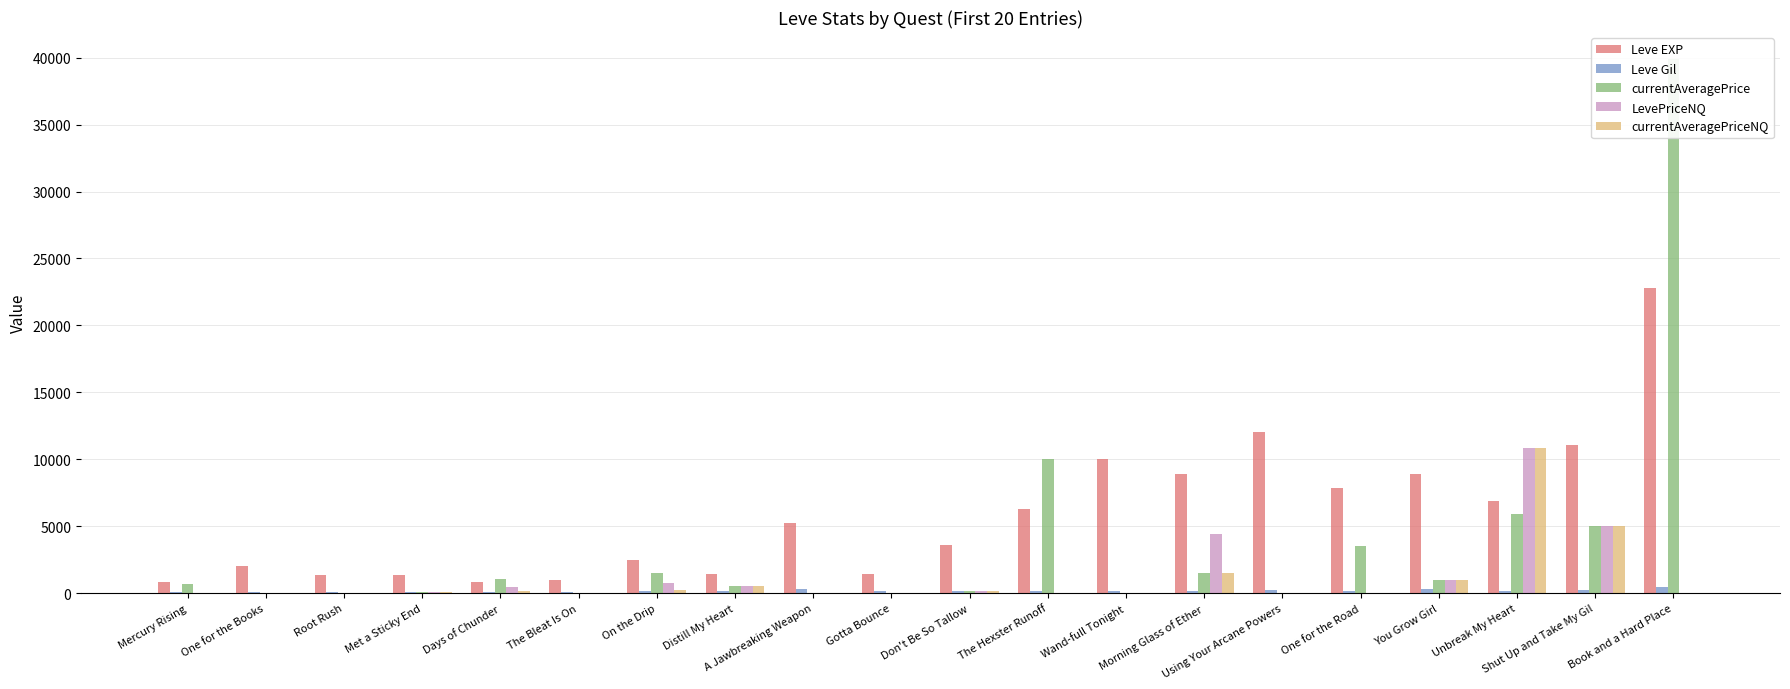

Reading right to left, extract all data points from this chart.

Leve EXP: Book and a Hard Place=22790	Shut Up and Take My Gil=11040	Unbreak My Heart=6880	You Grow Girl=8930	One for the Road=7880	Using Your Arcane Powers=12030	Morning Glass of Ether=8930	Wand-full Tonight=9990	The Hexster Runoff=6280	Don't Be So Tallow=3600	Gotta Bounce=1420	A Jawbreaking Weapon=5220	Distill My Heart=1420	On the Drip=2490	The Bleat Is On=980	Days of Chunder=800	Met a Sticky End=1330	Root Rush=1330	One for the Books=2040	Mercury Rising=800
Leve Gil: Book and a Hard Place=468	Shut Up and Take My Gil=230	Unbreak My Heart=175	You Grow Girl=284	One for the Road=168	Using Your Arcane Powers=230	Morning Glass of Ether=169	Wand-full Tonight=191	The Hexster Runoff=169	Don't Be So Tallow=170	Gotta Bounce=140	A Jawbreaking Weapon=293	Distill My Heart=169	On the Drip=139	The Bleat Is On=112	Days of Chunder=112	Met a Sticky End=115	Root Rush=114	One for the Books=114	Mercury Rising=113
currentAveragePrice: Book and a Hard Place=39921	Shut Up and Take My Gil=5000	Unbreak My Heart=5916	You Grow Girl=1000	One for the Road=3500	Using Your Arcane Powers=0	Morning Glass of Ether=1470	Wand-full Tonight=0	The Hexster Runoff=10000	Don't Be So Tallow=156	Gotta Bounce=43	A Jawbreaking Weapon=0	Distill My Heart=540	On the Drip=1509	The Bleat Is On=0	Days of Chunder=1075	Met a Sticky End=83	Root Rush=0	One for the Books=0	Mercury Rising=690
LevePriceNQ: Book and a Hard Place=0	Shut Up and Take My Gil=5000	Unbreak My Heart=10833	You Grow Girl=1000	One for the Road=0	Using Your Arcane Powers=0	Morning Glass of Ether=4410	Wand-full Tonight=0	The Hexster Runoff=0	Don't Be So Tallow=135	Gotta Bounce=43	A Jawbreaking Weapon=0	Distill My Heart=540	On the Drip=765	The Bleat Is On=0	Days of Chunder=450	Met a Sticky End=83	Root Rush=0	One for the Books=0	Mercury Rising=0
currentAveragePriceNQ: Book and a Hard Place=0	Shut Up and Take My Gil=5000	Unbreak My Heart=10833	You Grow Girl=1000	One for the Road=0	Using Your Arcane Powers=0	Morning Glass of Ether=1470	Wand-full Tonight=0	The Hexster Runoff=0	Don't Be So Tallow=135	Gotta Bounce=43	A Jawbreaking Weapon=0	Distill My Heart=540	On the Drip=255	The Bleat Is On=0	Days of Chunder=150	Met a Sticky End=83	Root Rush=0	One for the Books=0	Mercury Rising=0